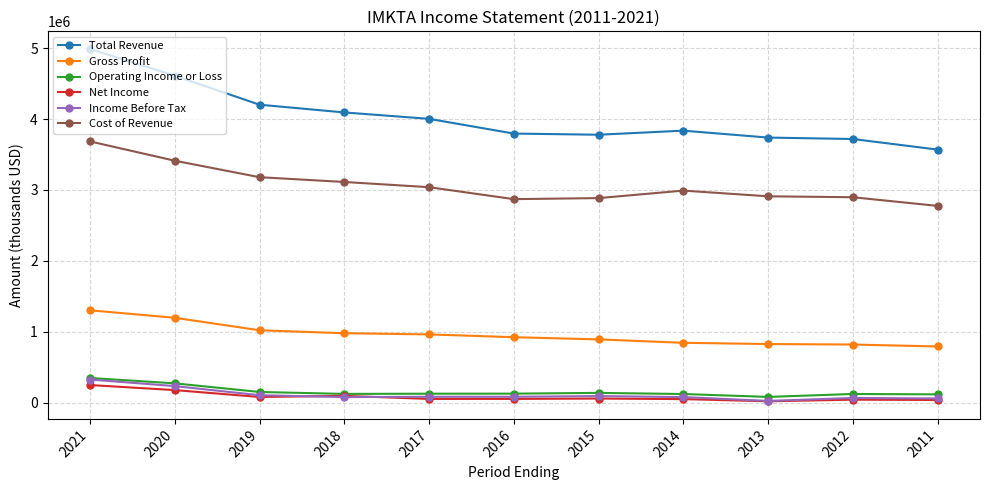

Which series has the largest range (max minus min)?

Total Revenue